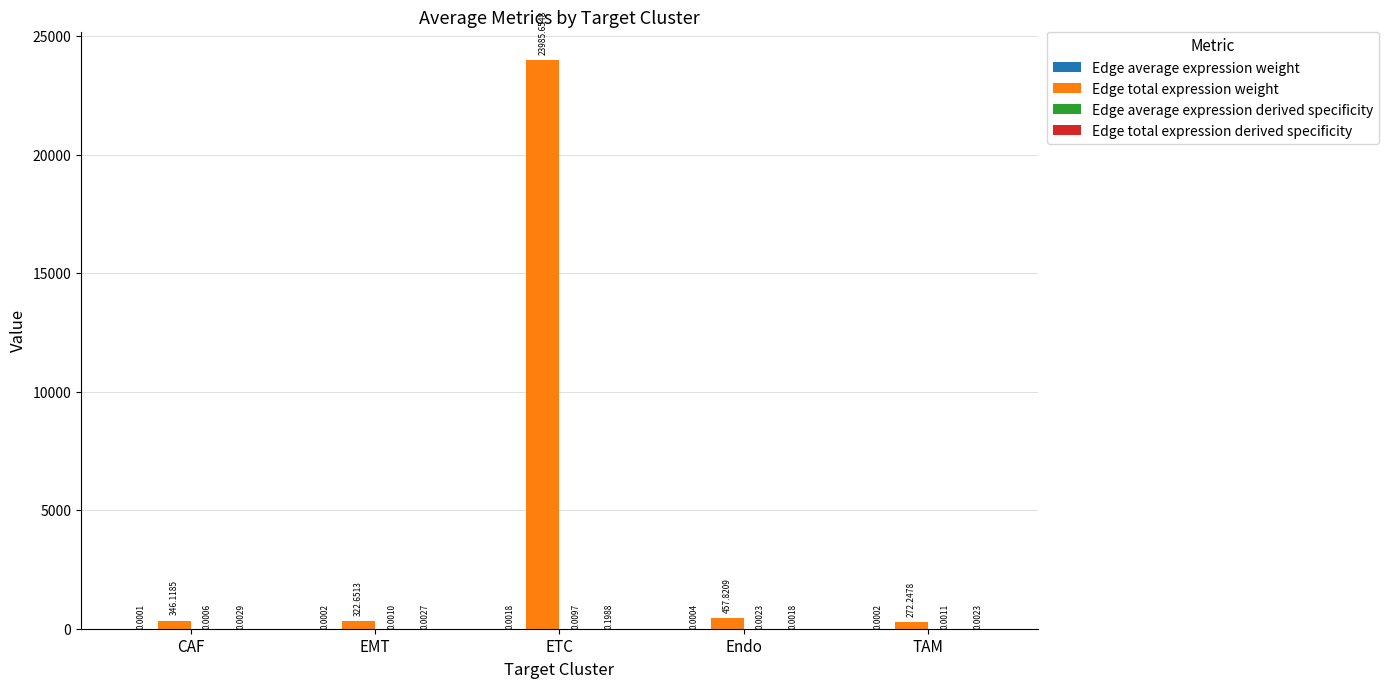

Where does the Edge total expression weight series first go above 346?

CAF